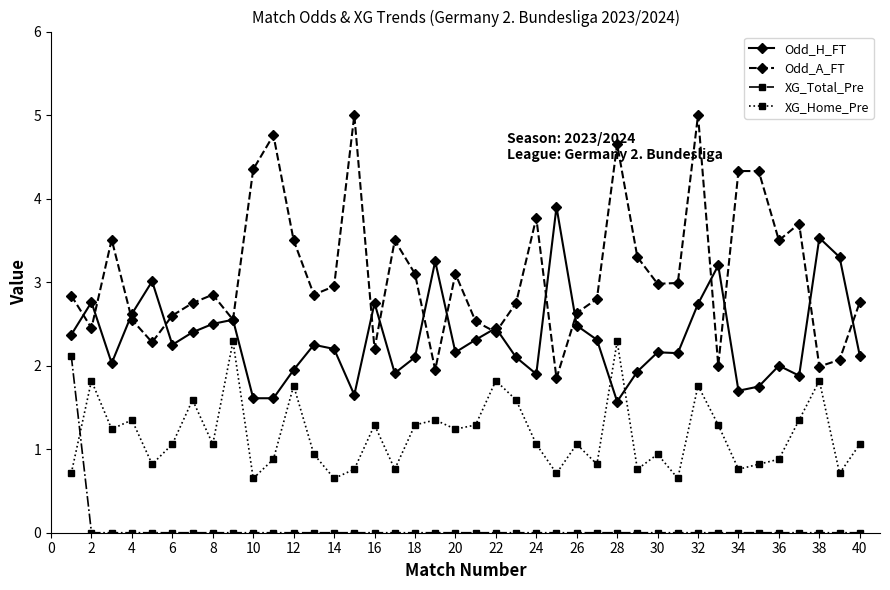

What is the minimum value for XG_Home_Pre?

0.7